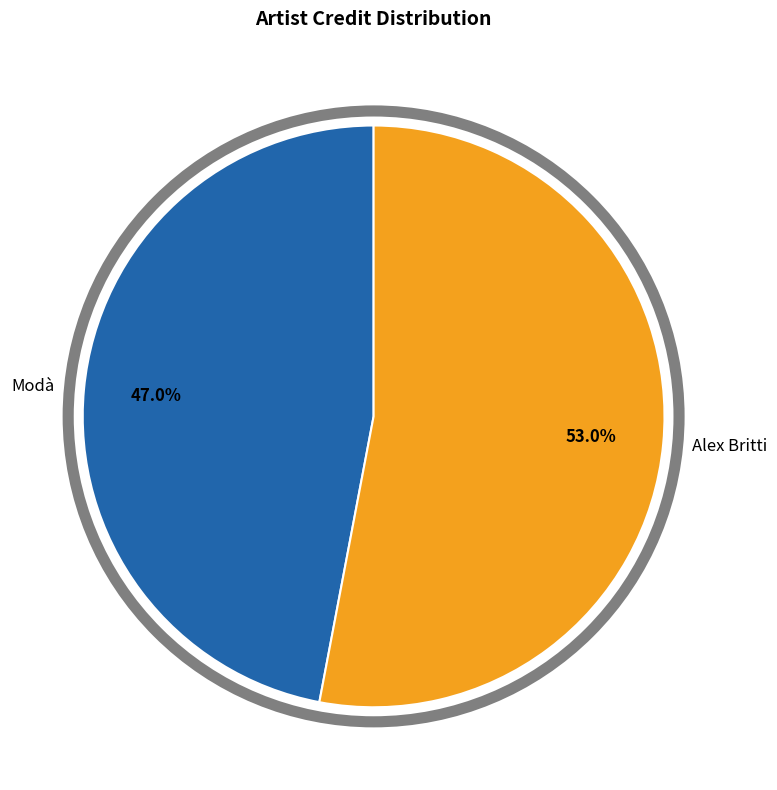

To the nearest percent, what portion does Alex Britti represent?

53%